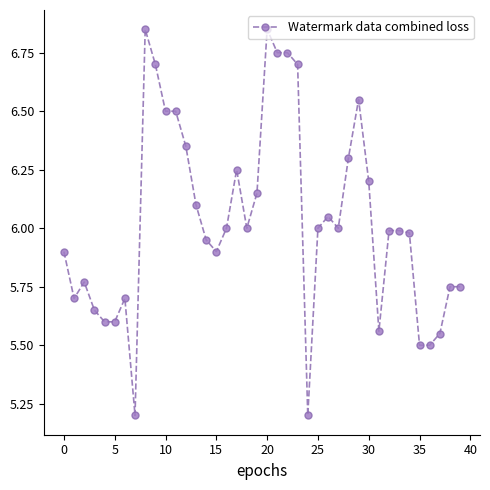

True or false: the data has more than 1 interior local peaks.

True